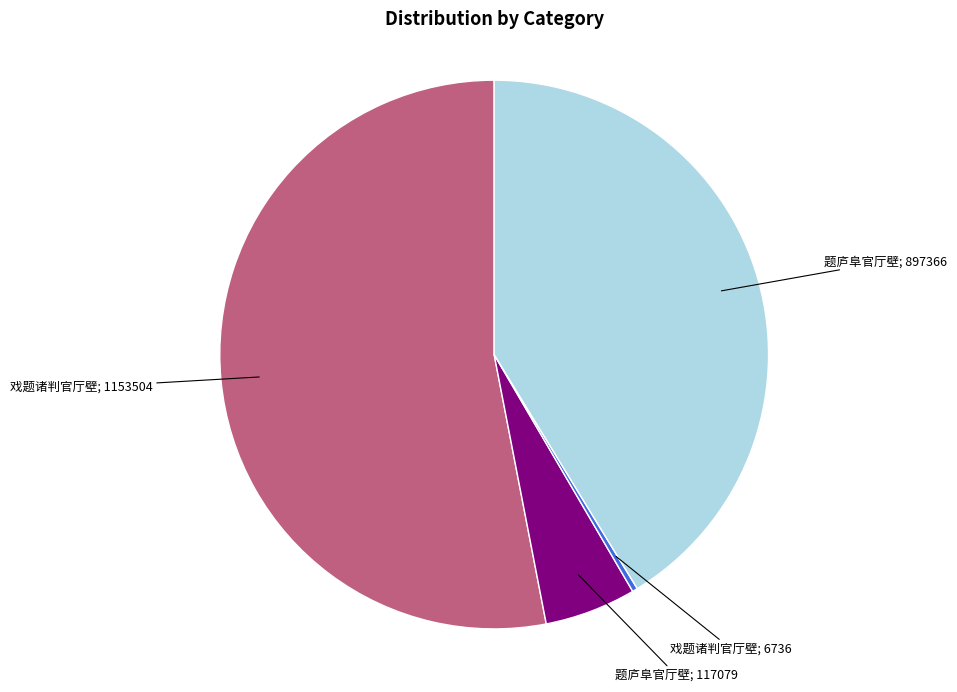

Is there any slice that represents more than half of the pie?

Yes